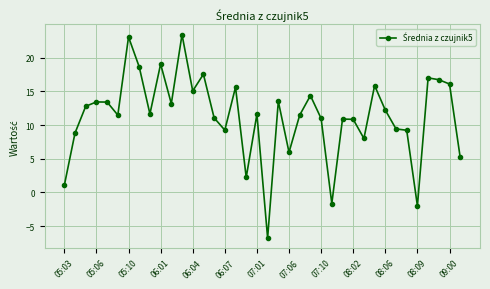

Count the number of categories in the chart.

38